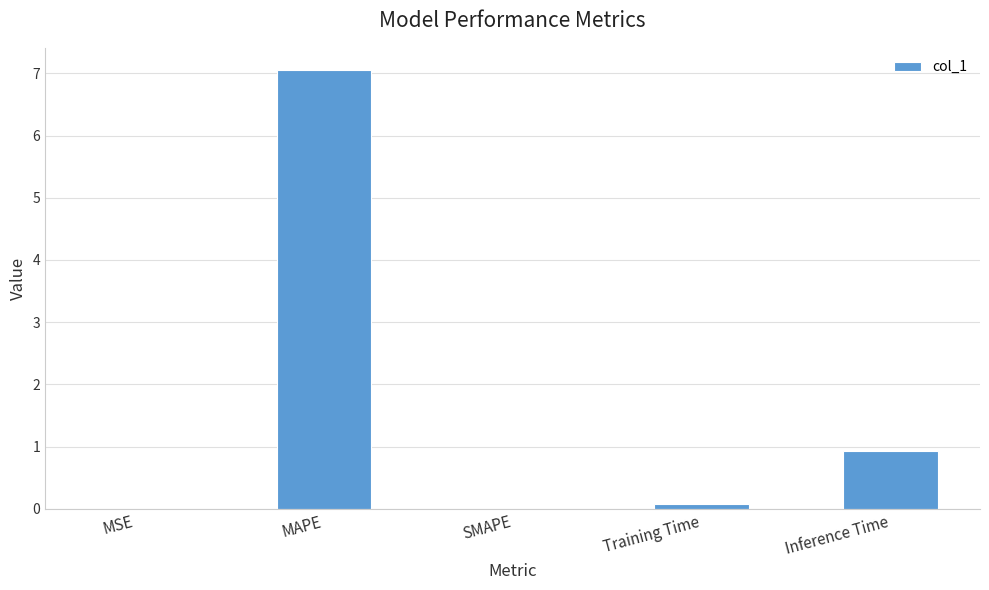

What is the greatest value displayed?

7.1